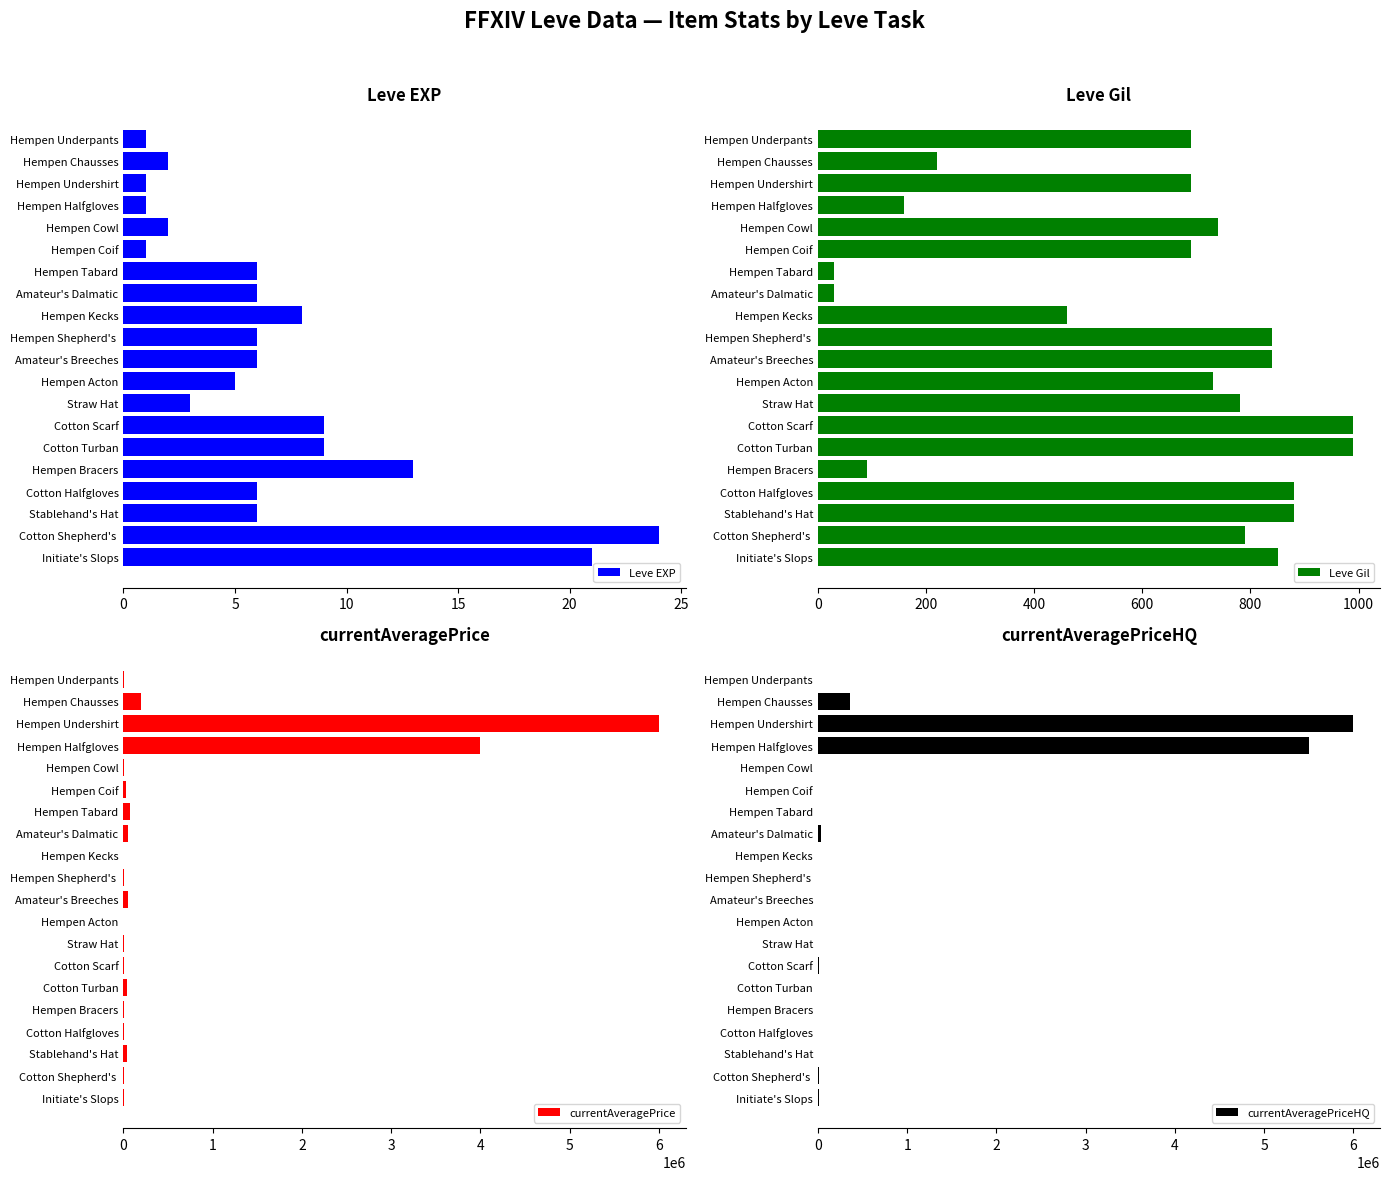

What is the maximum value for Leve EXP?

24